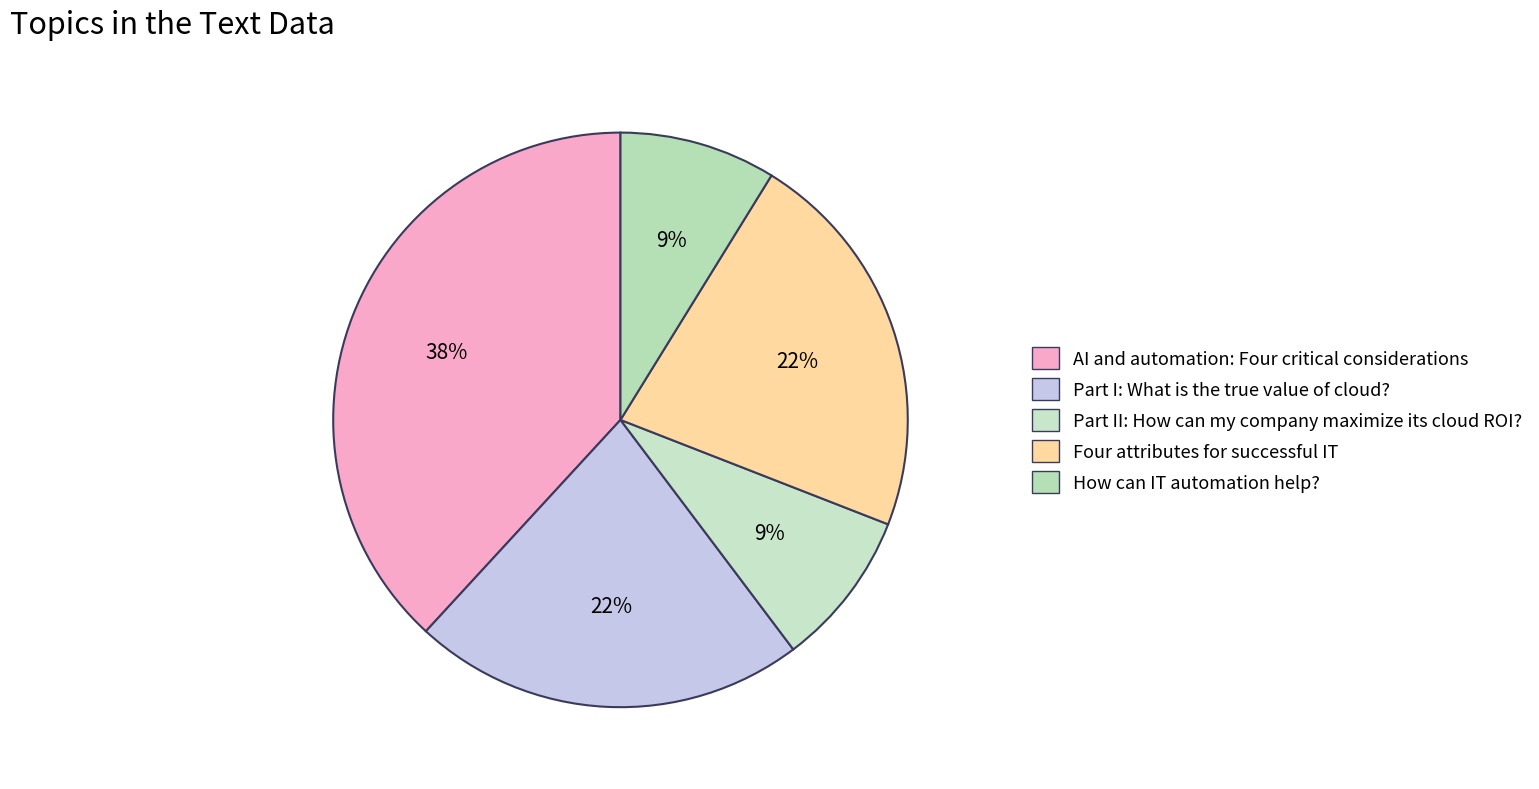

Is there a majority slice in this chart?

No